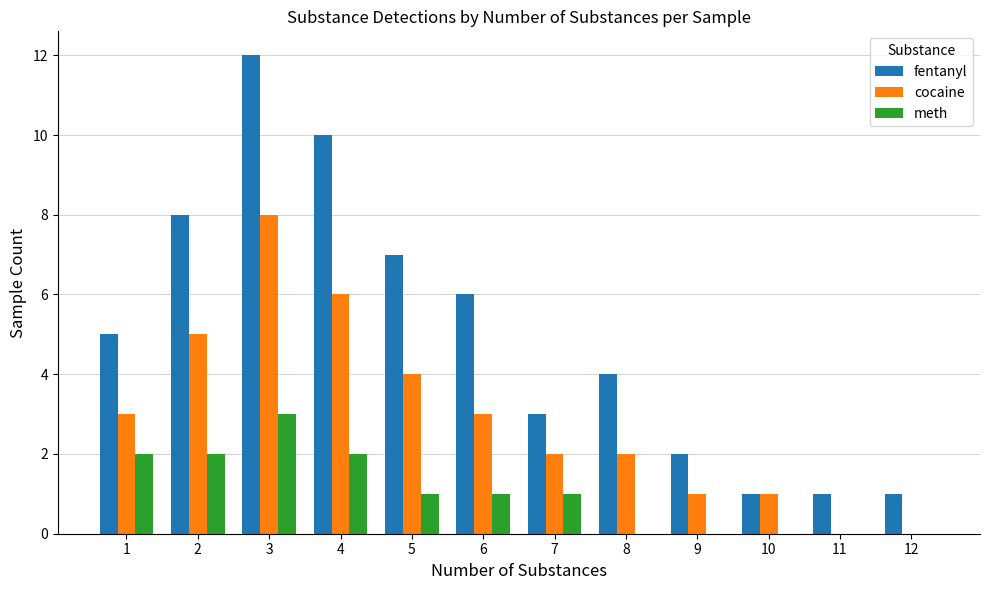

What is the maximum value for cocaine?

8